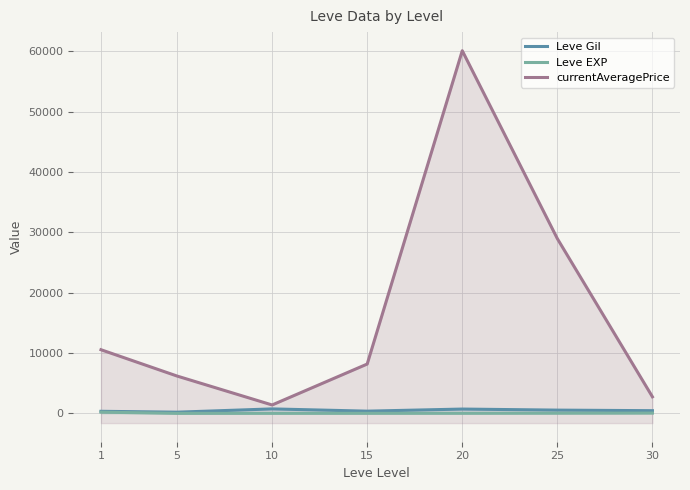

Reading right to left, extract all data points from this chart.

Leve Gil: 452.5	545.0	720.0	373.3	746.7	201.7	349.8
Leve EXP: 52.8	33.7	18.0	12.7	9.5	4.8	210.7
currentAveragePrice: 2749.8	28959.3	60100.0	8179.8	1398.7	6194.2	10554.3